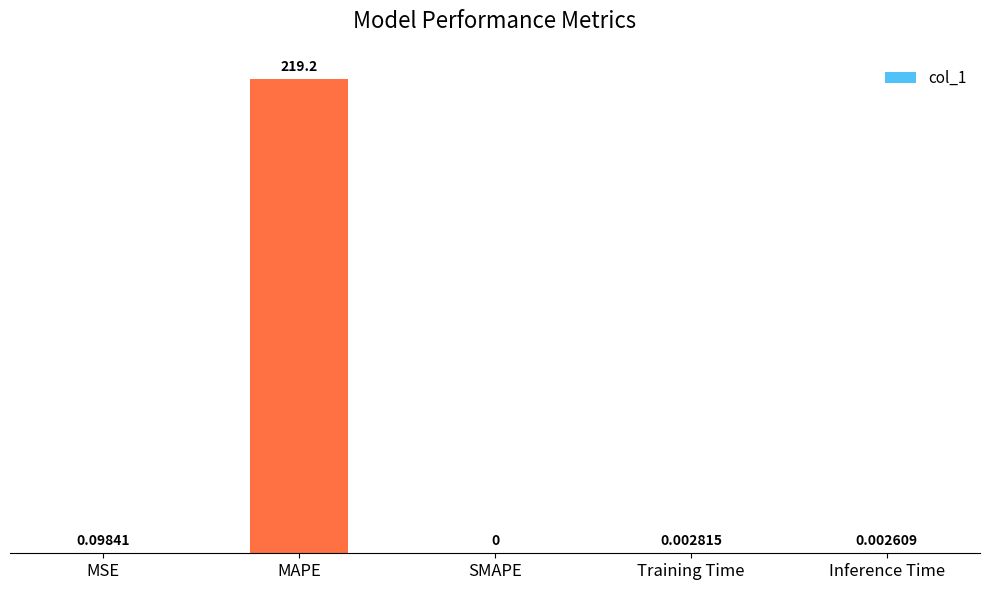

Between SMAPE and MAPE, which is larger?

MAPE